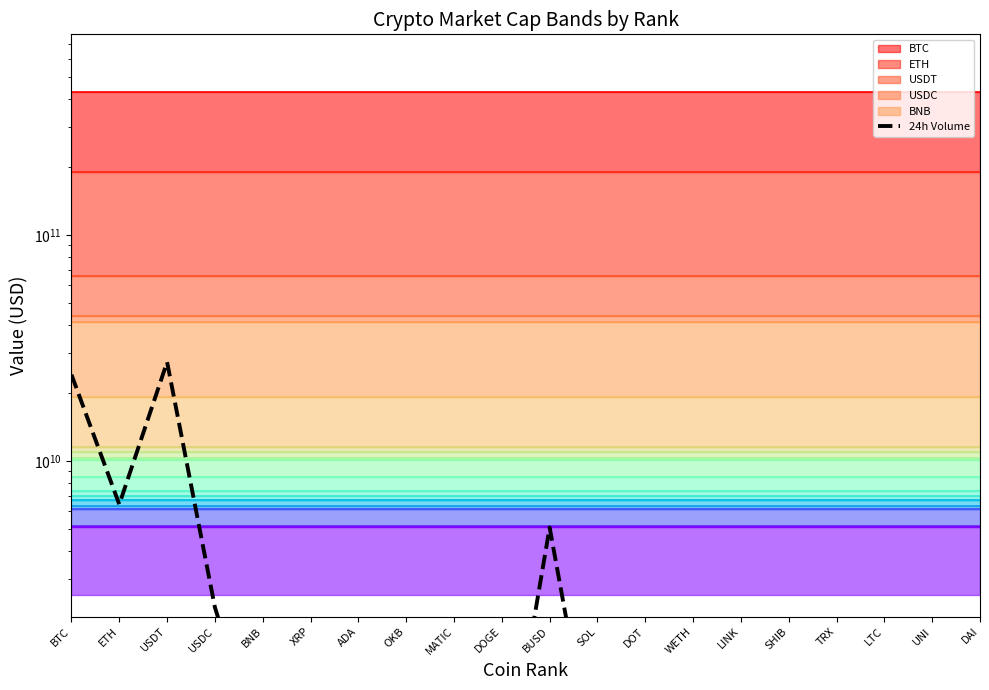

Reading left to right, list all the values displayed in this chart.

24089158820	6434452277	27390702262	2257052897	465315379	1441890166	282117923	50376801	411151860	290593141	5086414918	354073571	256237571	197488664	425837168	192609902	275814445	612583402	96156849	56289048